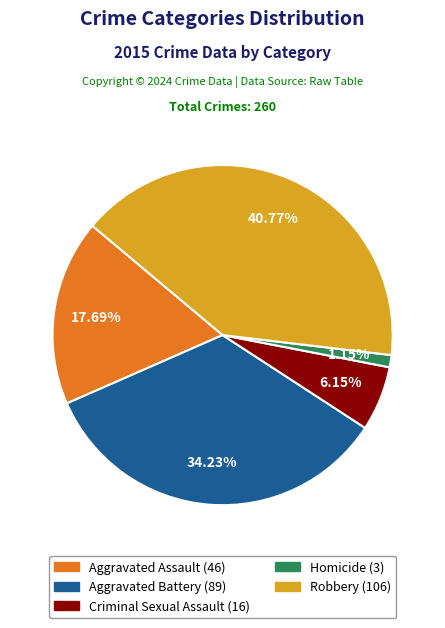

Is it true that Homicide is 1% of the pie?

True